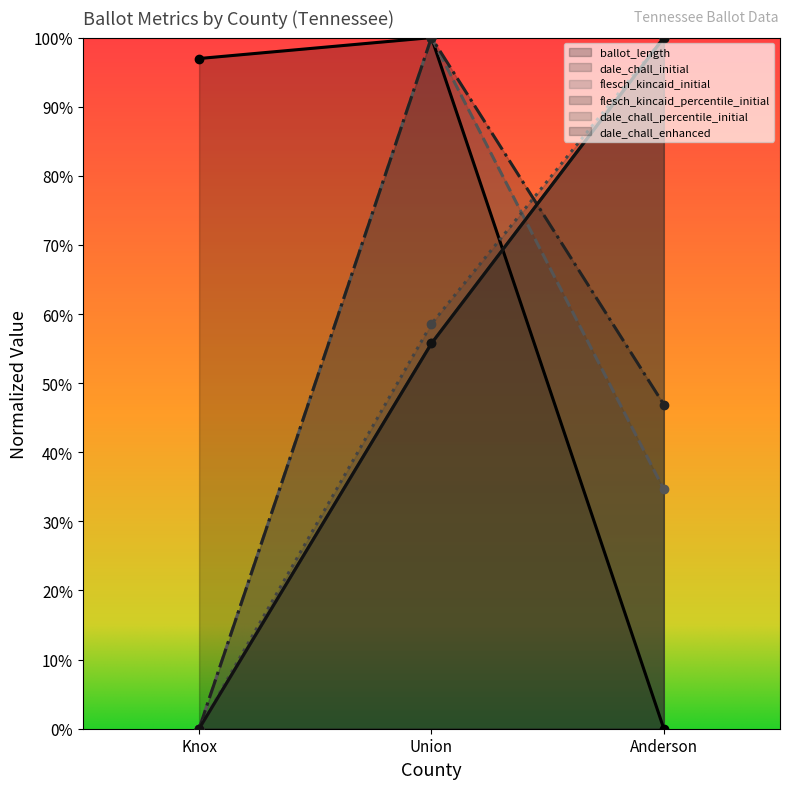

Which series has the largest total across all categories?

ballot_length